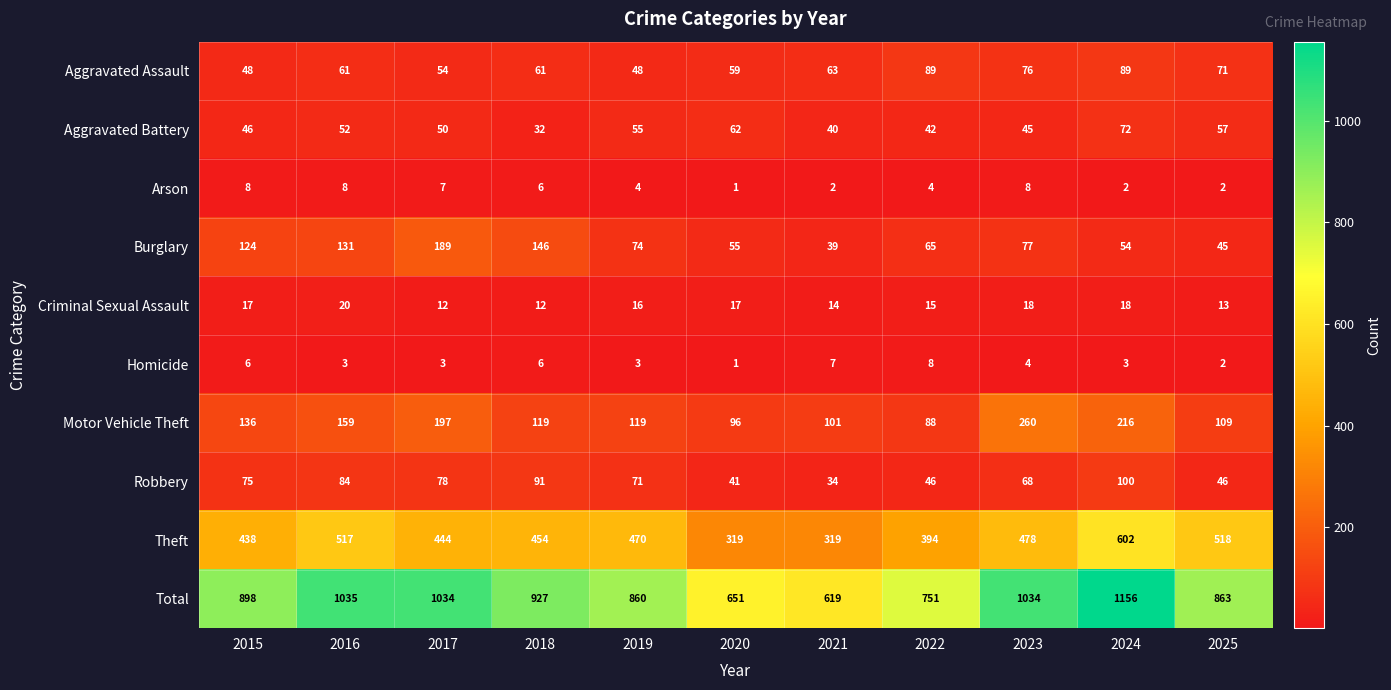

What is the difference between the second highest and minimum values in the Motor Vehicle Theft series?

128